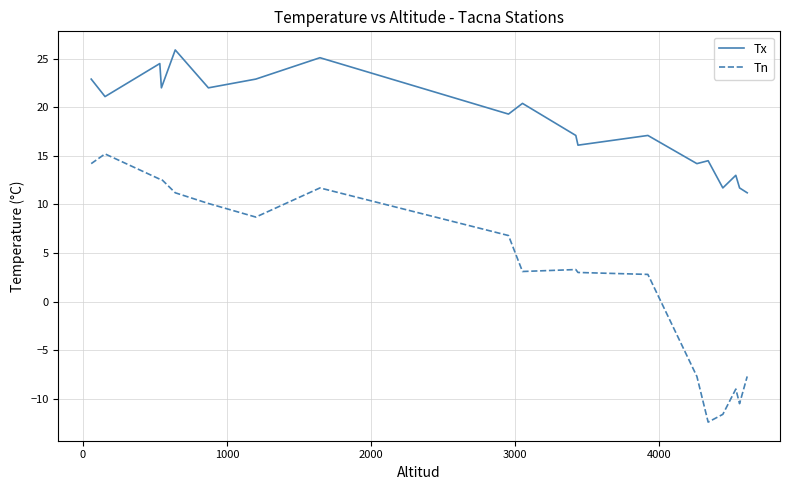

Rank the series by their maximum value, from lowest to highest.

Tn, Tx